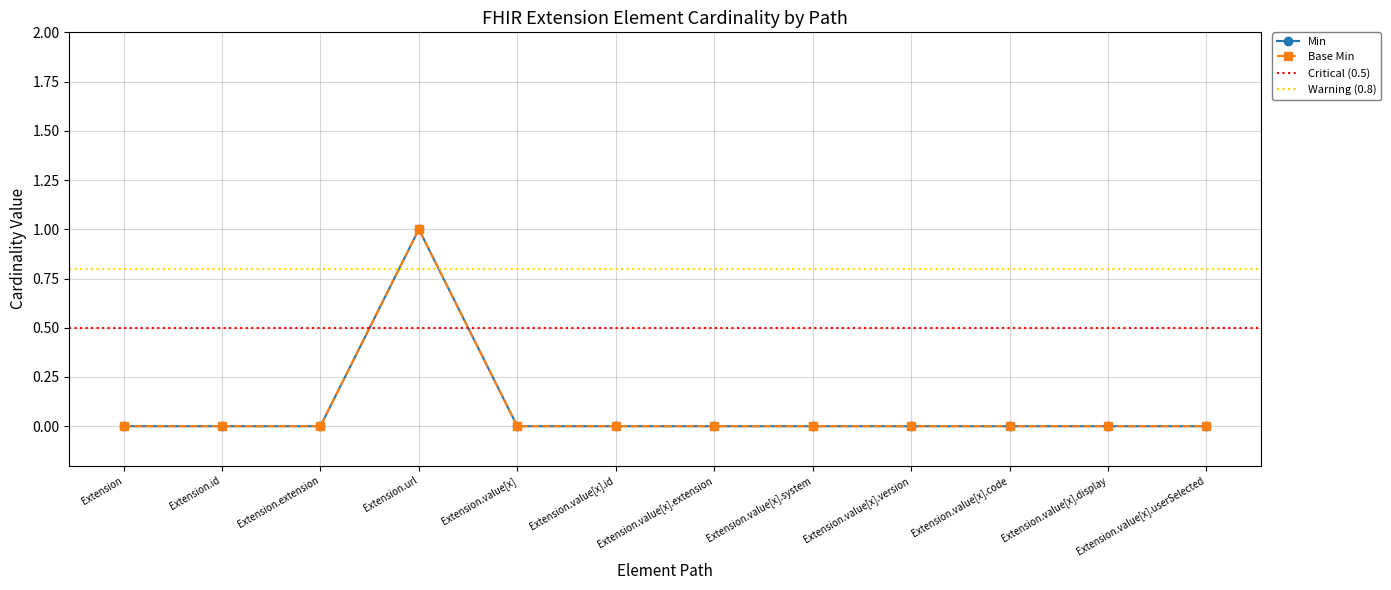

How many lines are shown in the chart?

2